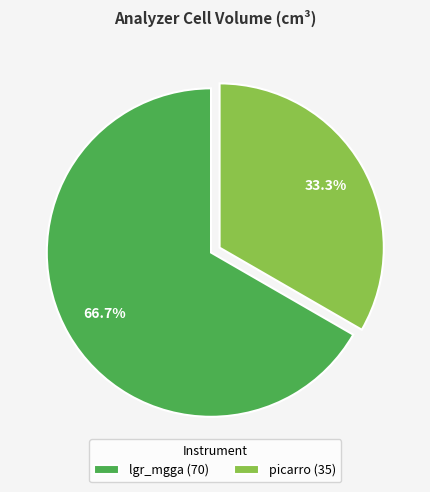

Which category has the biggest portion of the pie?

lgr_mgga